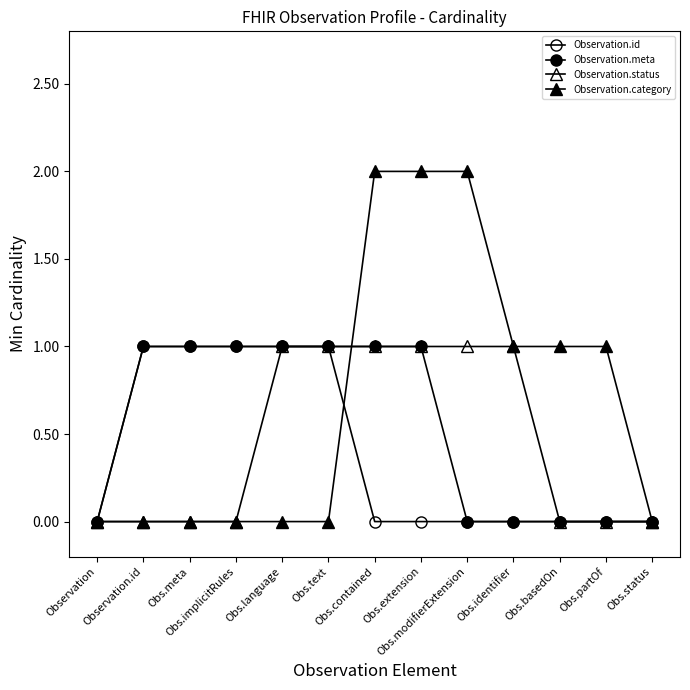

How many distinct data groups are displayed?

4